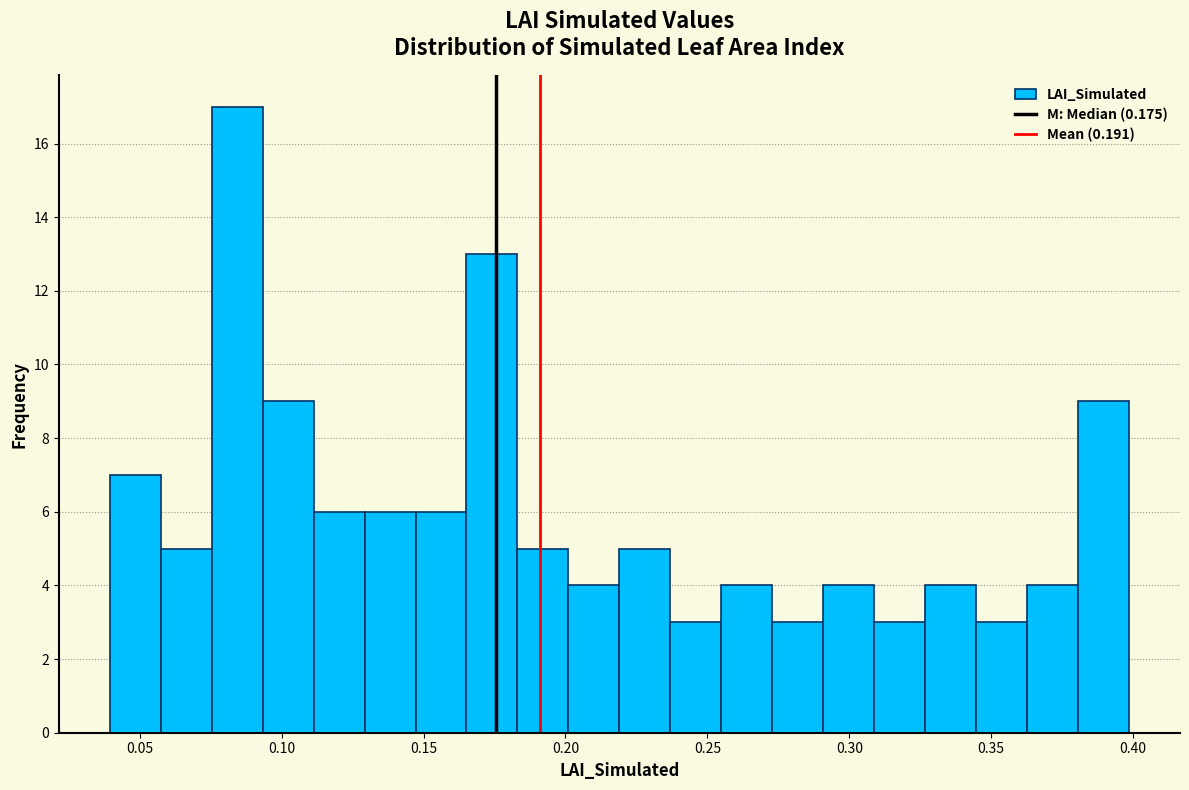

Around what value on the x-axis is the tallest bar? Give the approximate position of its centre, as read against the axis.

0.085